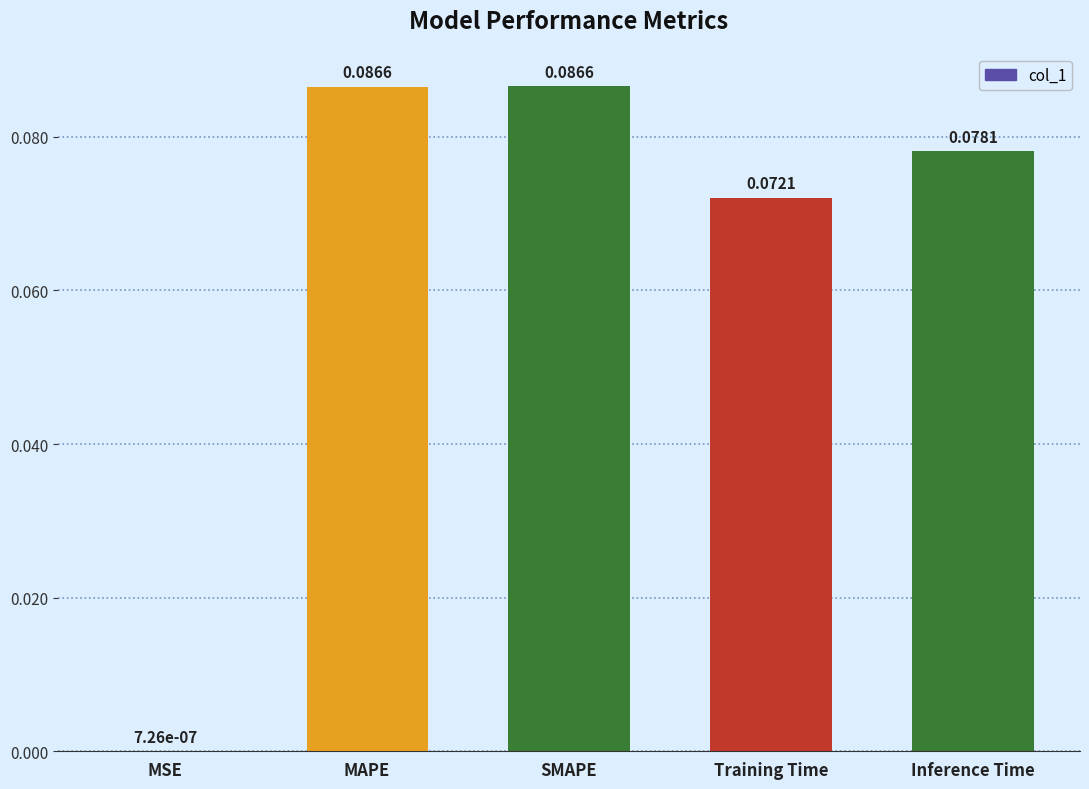

Between Training Time and Inference Time, which is larger?

Inference Time